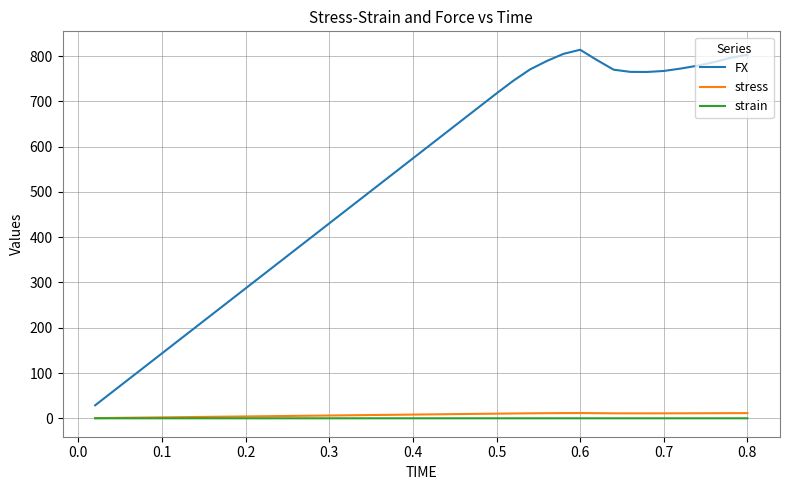

True or false: stress and FX cross at least once.

False